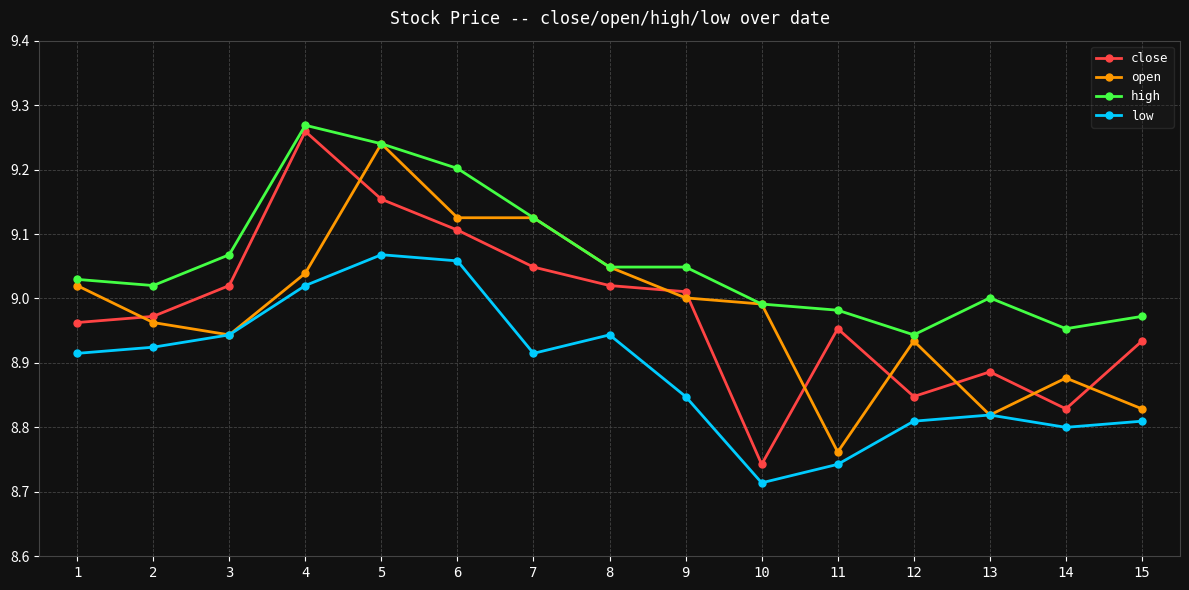

True or false: high has a value of 5.8 at 10.

False